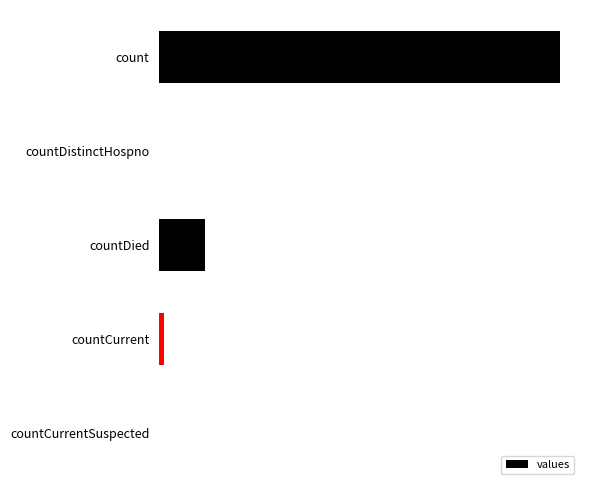

Are the bars grouped side by side (vs. stacked)?

No